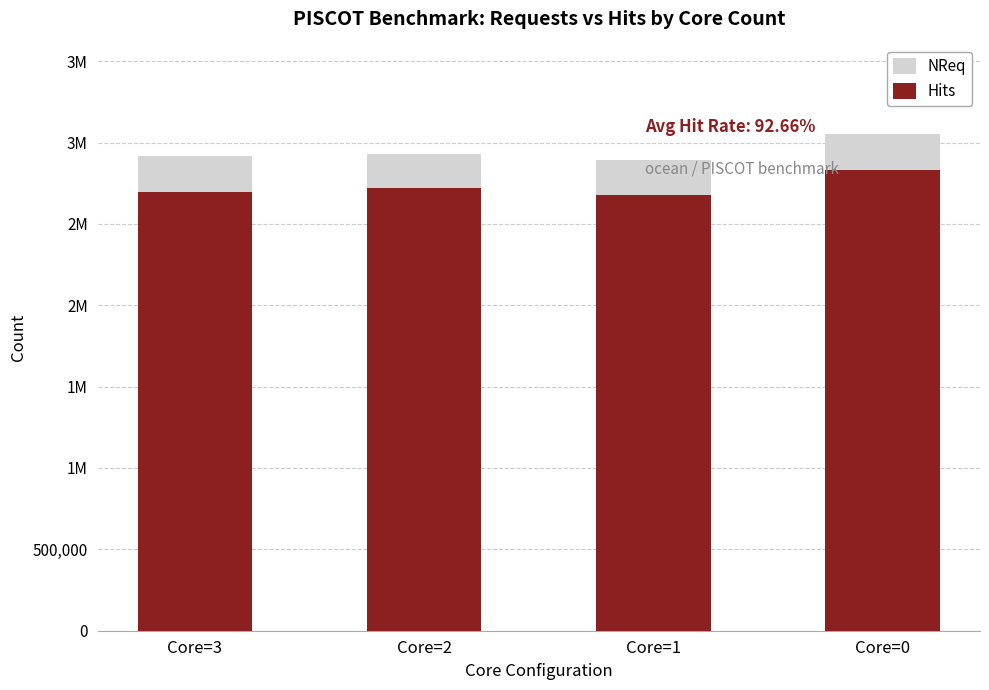

The Hits series shows 1387989 at Core=1. True or false?

False